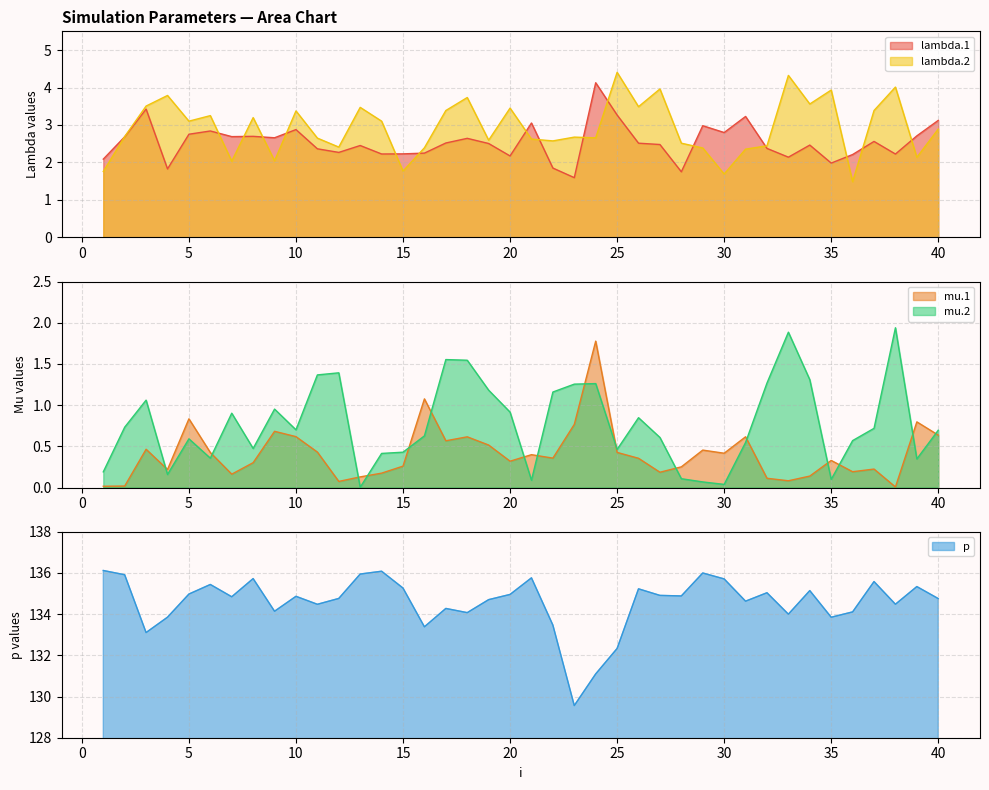

Which label corresponds to the largest value in the chart?

1